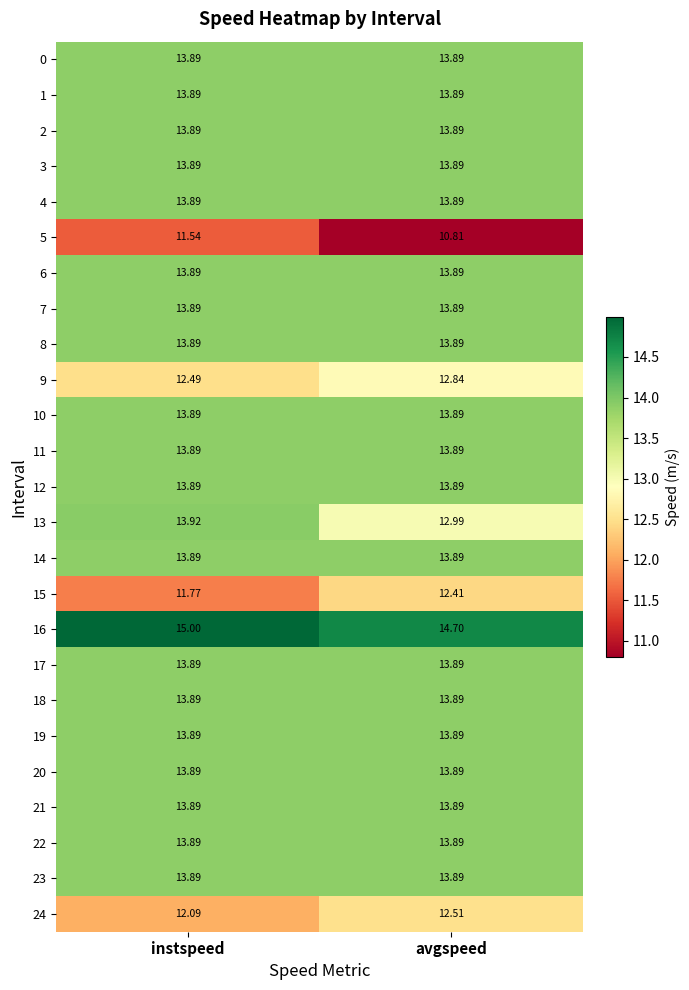

Which series has the widest spread of values?

13